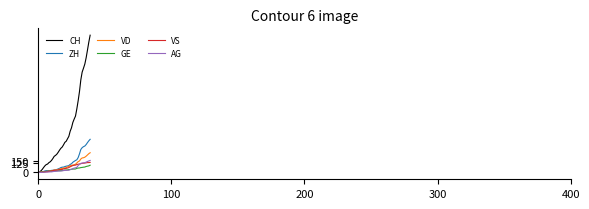

Which series has the widest spread of values?

CH